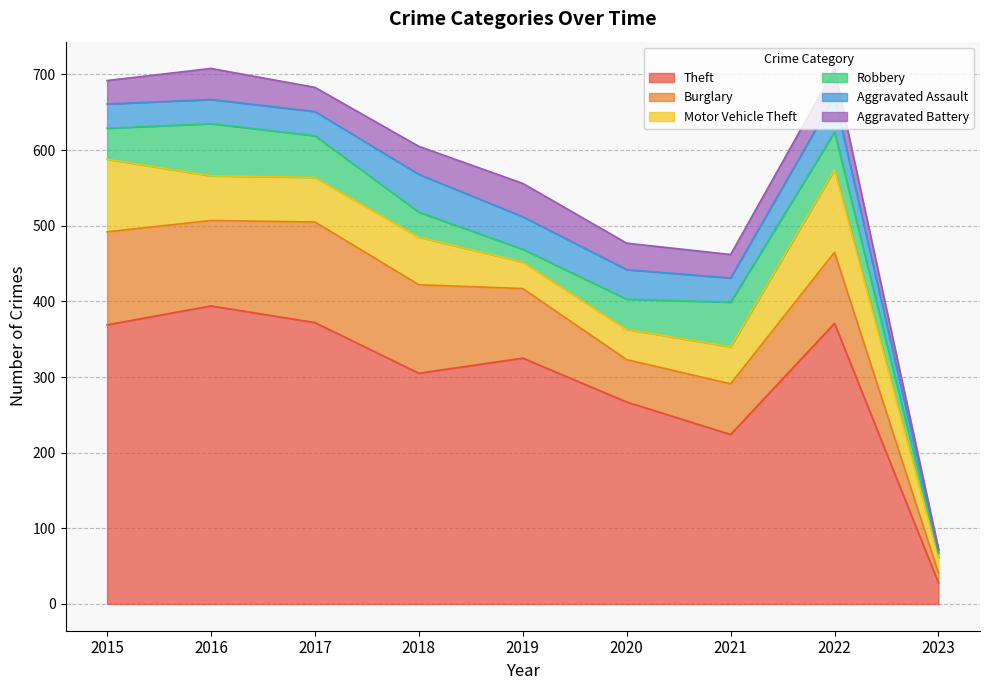

How many interior local valleys does the Aggravated Assault series have?

1